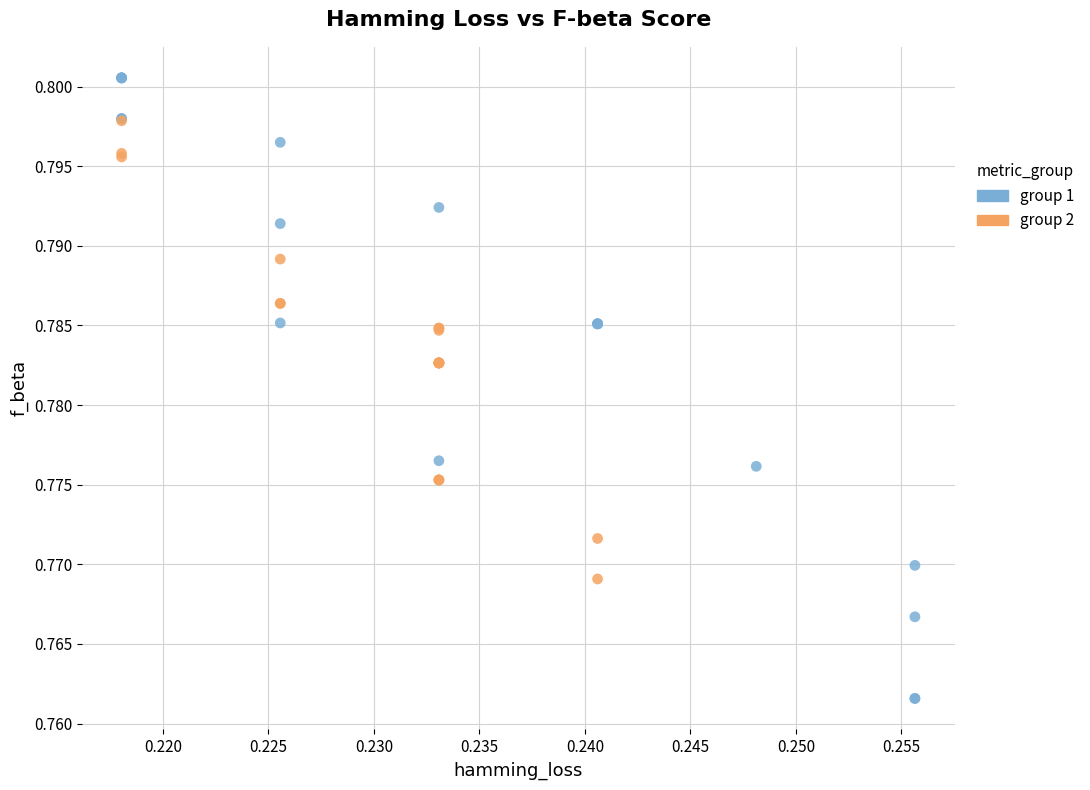

Which series contains the lowest Y value?

group 1